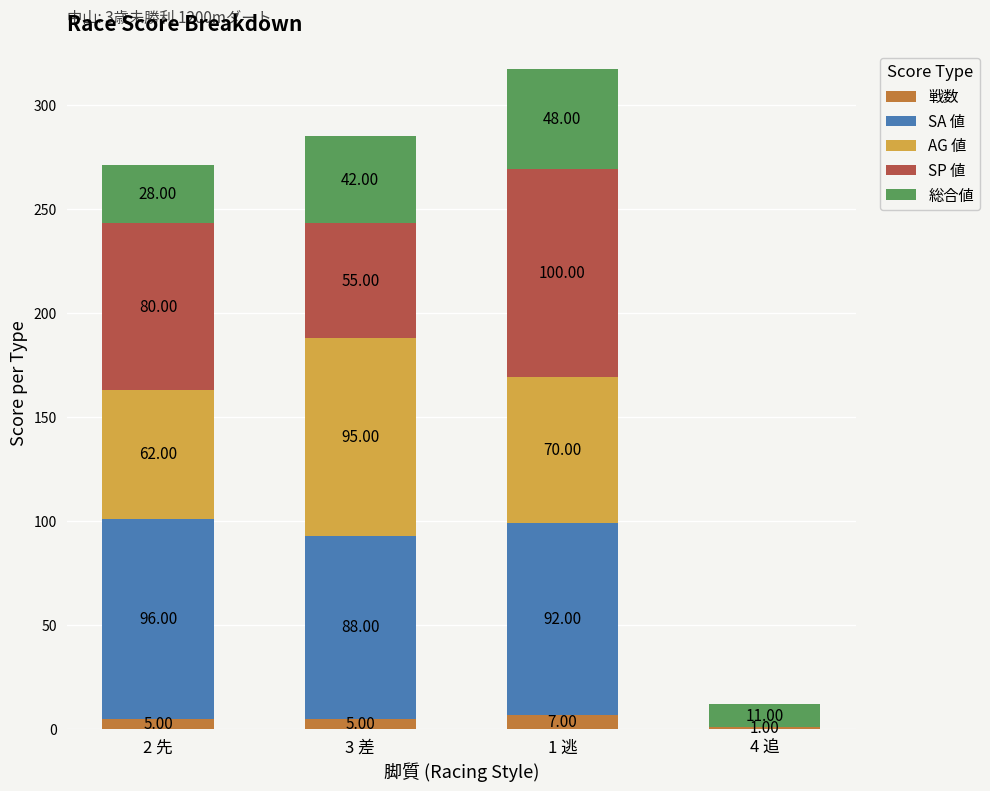

Are the bars horizontal?

No